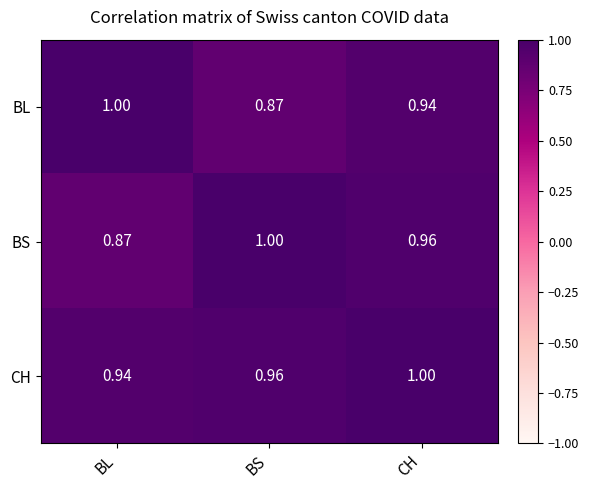

Where is BL nearest to the value 0?

BS